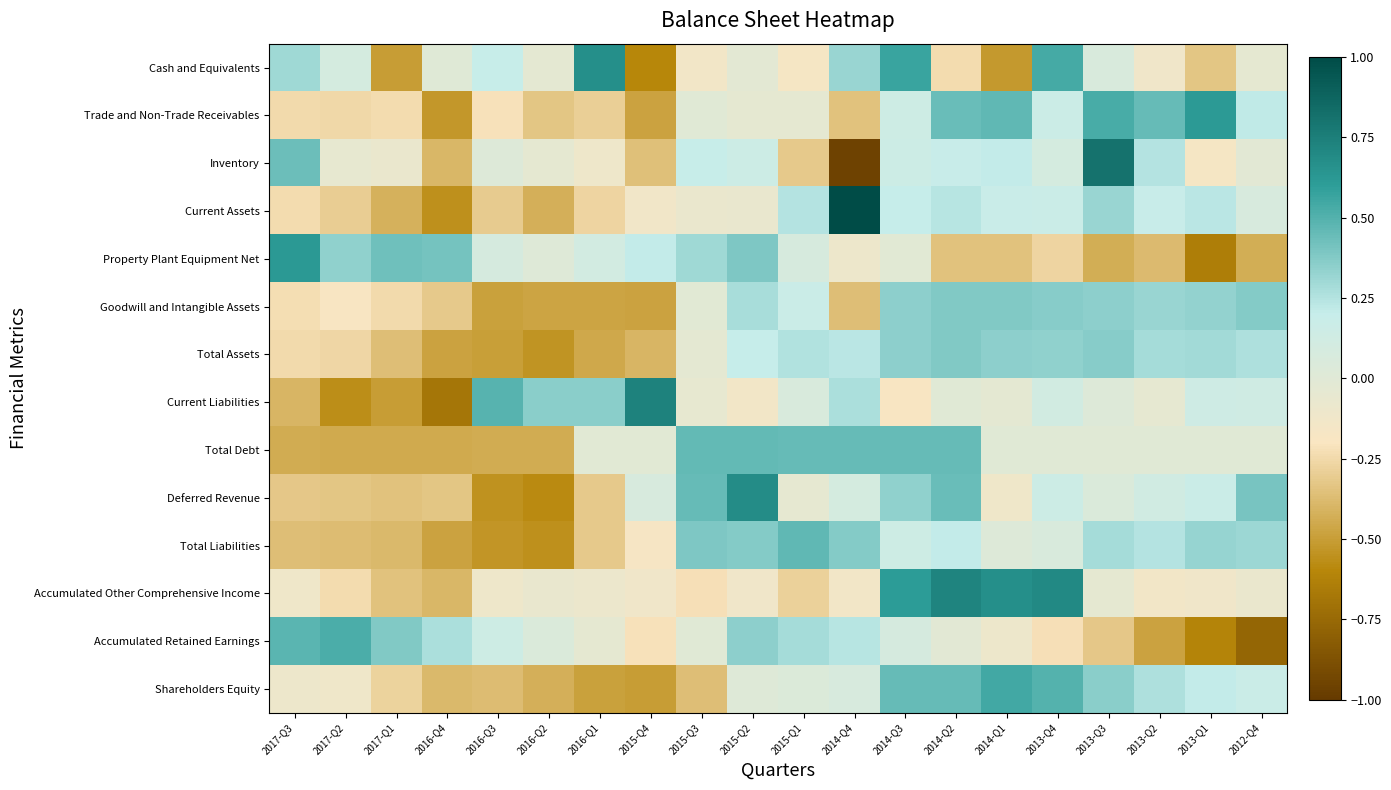

Which series has the largest range (max minus min)?

Inventory